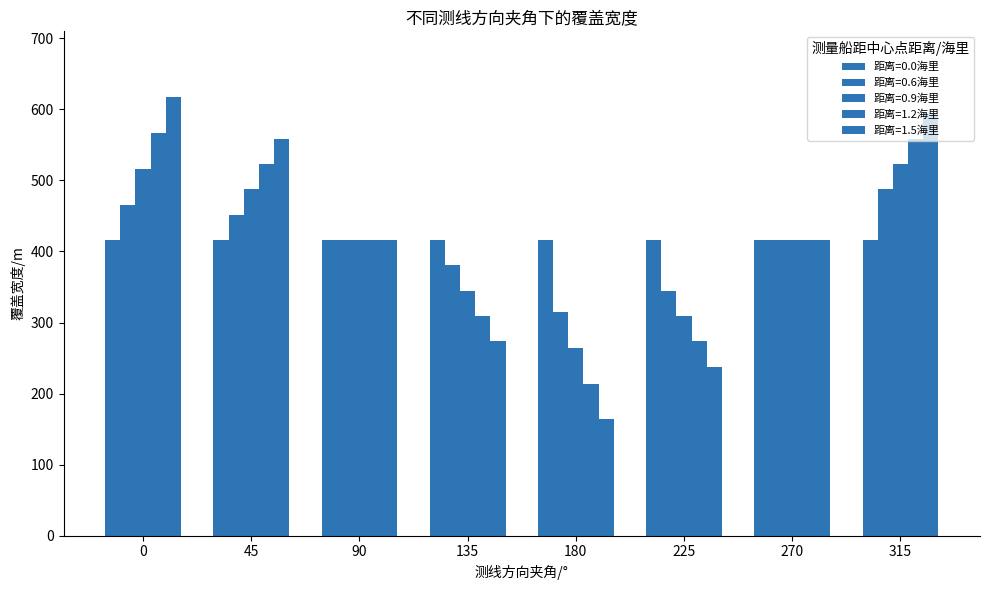

What is the greatest value displayed?

617.3